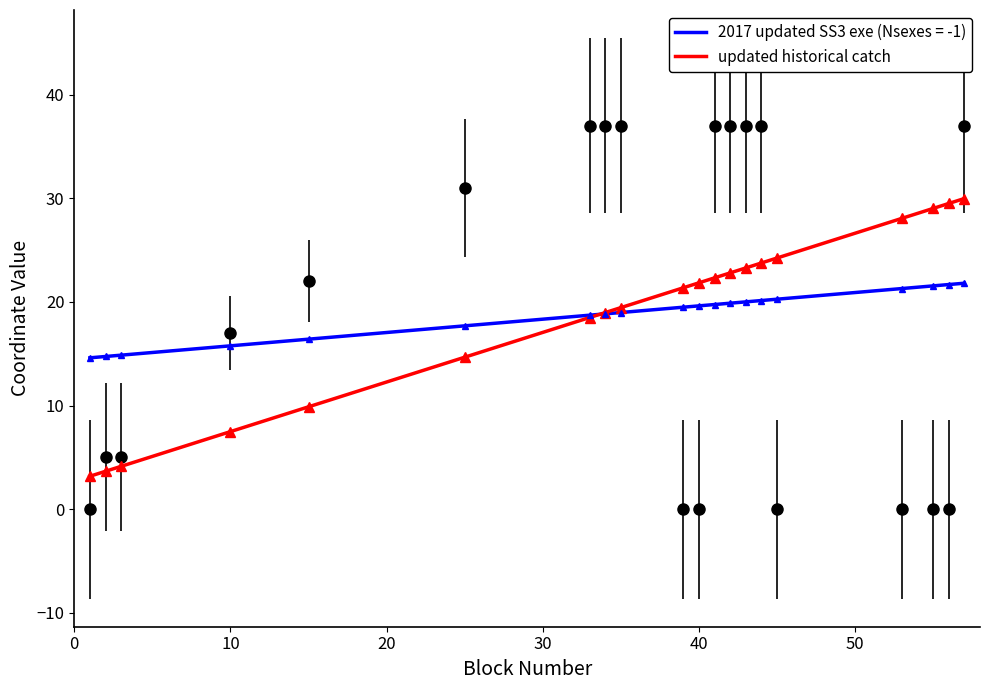

True or false: y values has more than 1 interior local peaks.

False